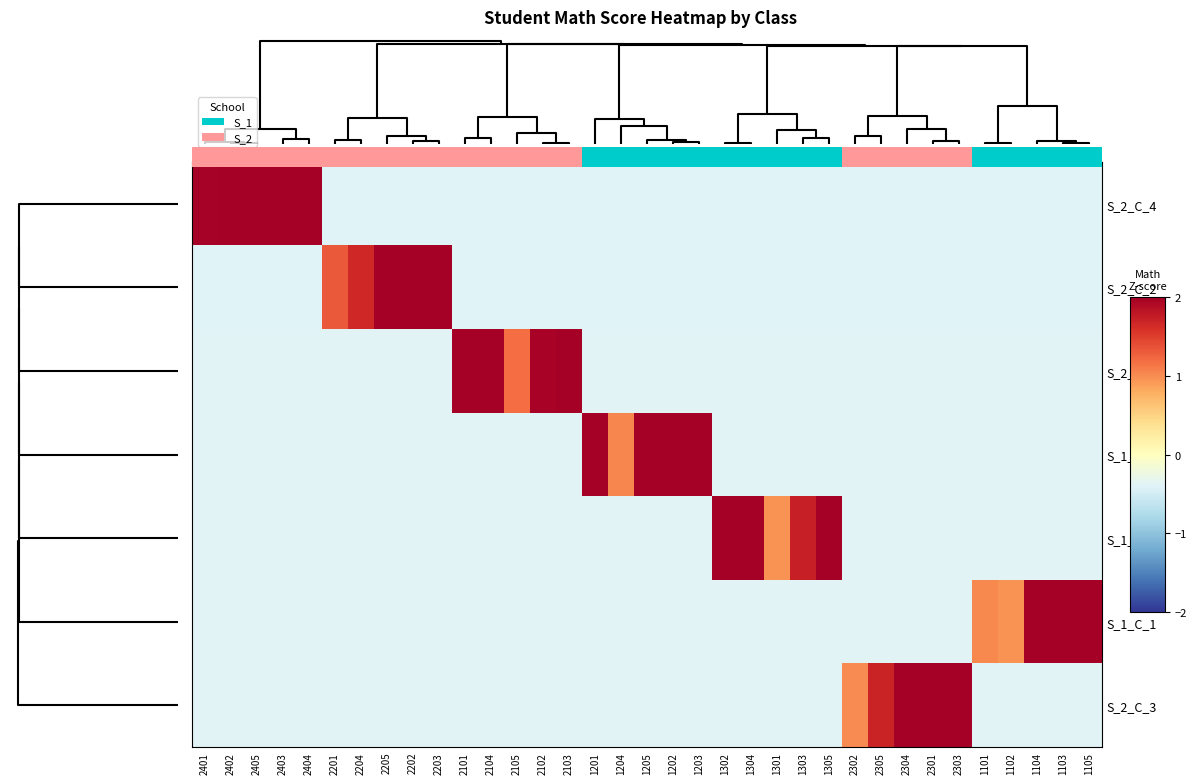

At how many categories does at least one series exceed 0?

35